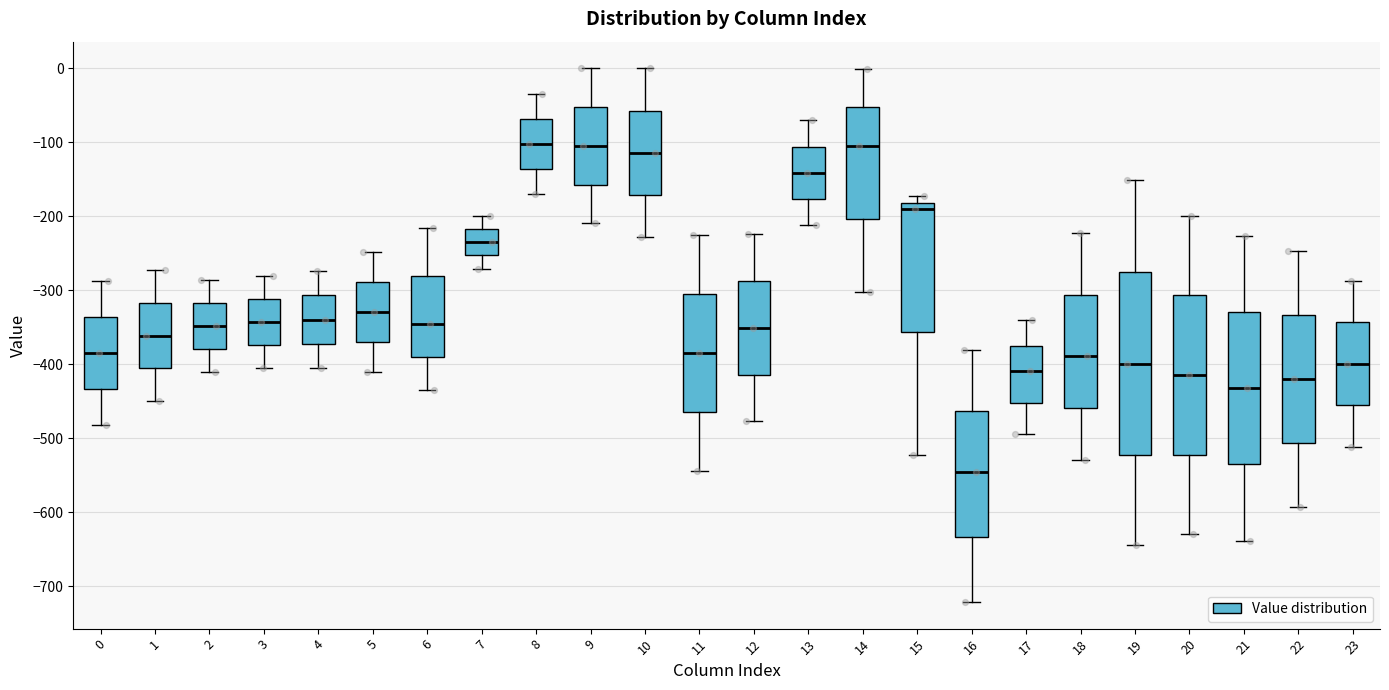

Reading left to right, transcribe this box plot: for each box, give where its median line is, the range the box spans, and where its two whiskers end, as read against the y-axis. The values are not printed on the chart, so give them approximately, as read against the axis.

0: median -380, box -430 to -340, whiskers -480 to -290
1: median -360, box -410 to -320, whiskers -450 to -270
2: median -350, box -380 to -320, whiskers -410 to -290
3: median -340, box -370 to -310, whiskers -400 to -280
4: median -340, box -370 to -310, whiskers -400 to -270
5: median -330, box -370 to -290, whiskers -410 to -250
6: median -350, box -390 to -280, whiskers -440 to -220
7: median -230, box -250 to -220, whiskers -270 to -200
8: median -100, box -140 to -70, whiskers -170 to -40
9: median -100, box -160 to -50, whiskers -210 to 0
10: median -110, box -170 to -60, whiskers -230 to 0
11: median -380, box -460 to -300, whiskers -540 to -230
12: median -350, box -410 to -290, whiskers -480 to -220
13: median -140, box -180 to -110, whiskers -210 to -70
14: median -110, box -200 to -50, whiskers -300 to 0
15: median -190, box -360 to -180, whiskers -520 to -170
16: median -550, box -630 to -460, whiskers -720 to -380
17: median -410, box -450 to -370, whiskers -490 to -340
18: median -390, box -460 to -310, whiskers -530 to -220
19: median -400, box -520 to -280, whiskers -640 to -150
20: median -410, box -520 to -310, whiskers -630 to -200
21: median -430, box -540 to -330, whiskers -640 to -230
22: median -420, box -510 to -330, whiskers -590 to -250
23: median -400, box -460 to -340, whiskers -510 to -290